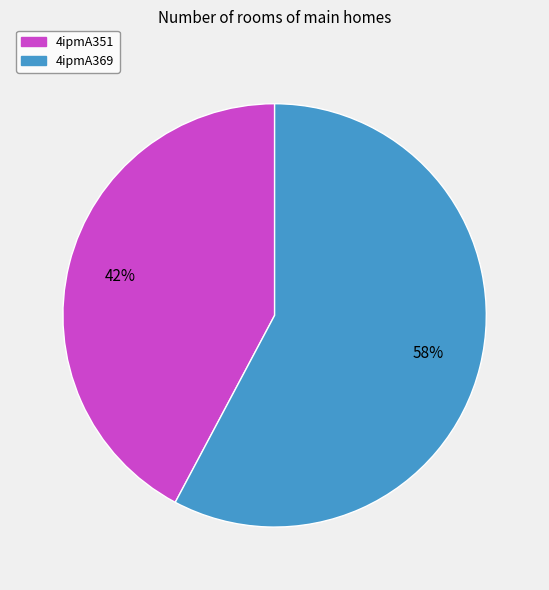

Does 4ipmA369 represent more than half of the total?

Yes